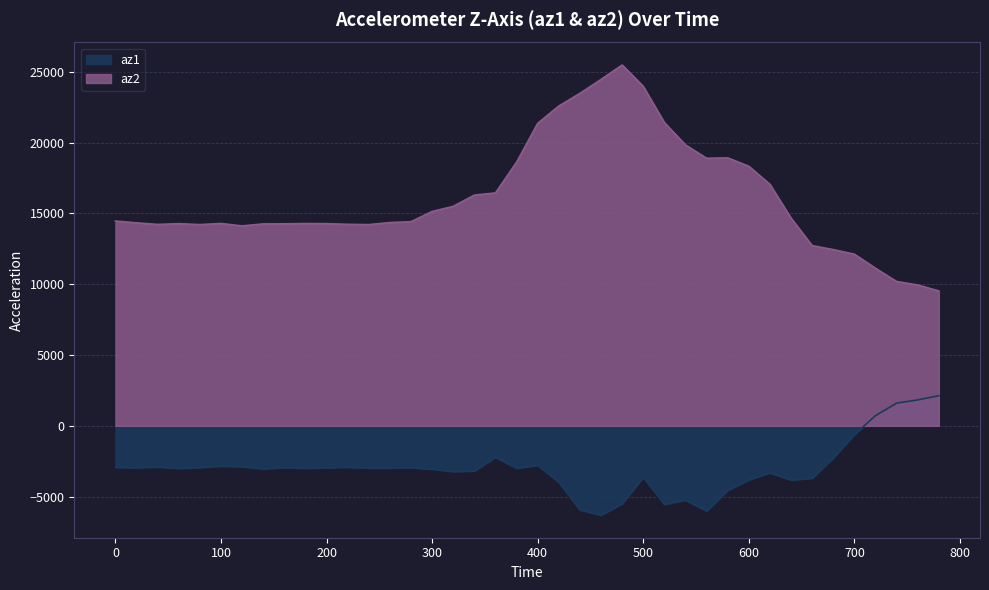

What is the sum of all az1 values?

-119568